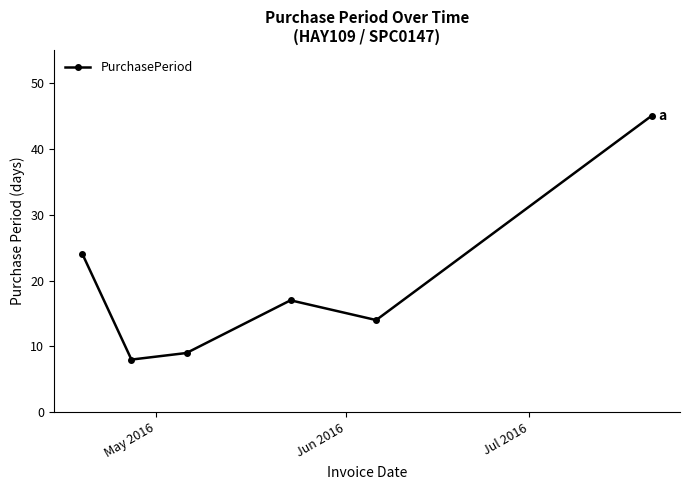

What is the value of the 2nd point from the left?

8